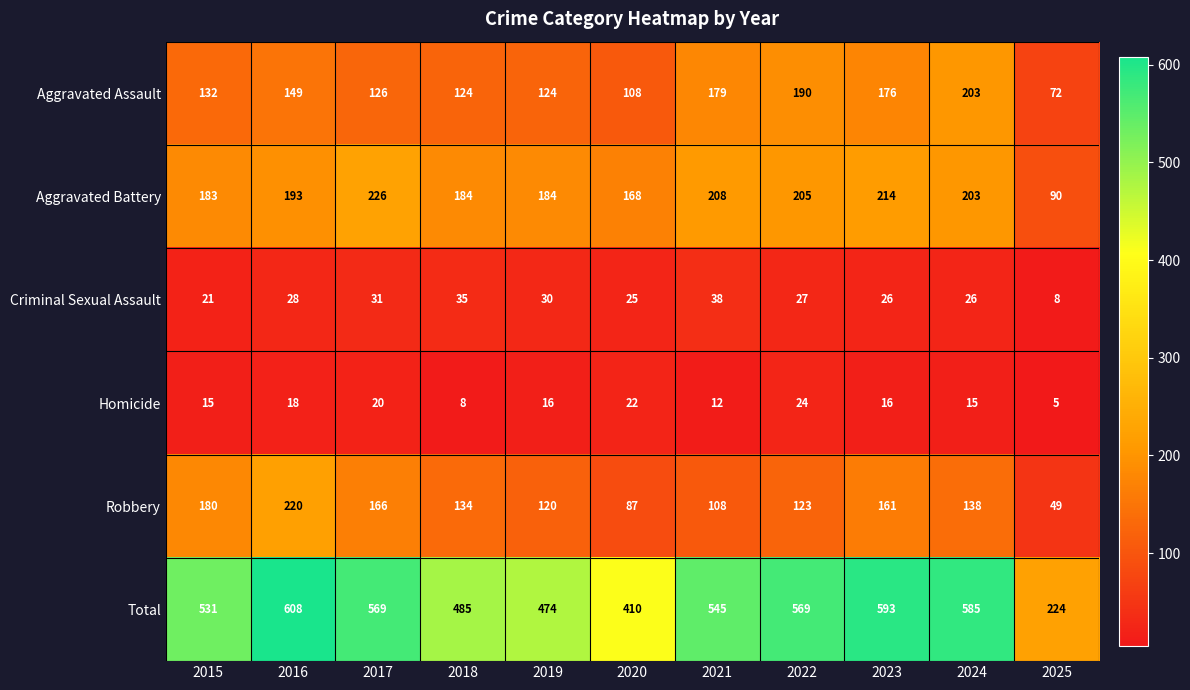

How many data points does each series have?

11